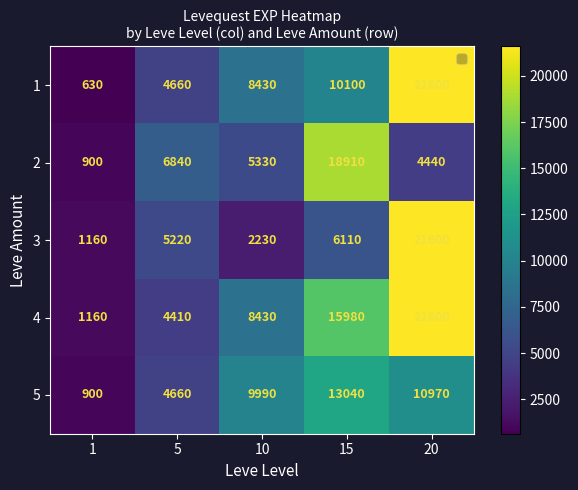

Reading left to right, extract all data points from this chart.

1: 1=630	5=4660	10=8430	15=10100	20=21600
2: 1=900	5=6840	10=5330	15=18910	20=4440
3: 1=1160	5=5220	10=2230	15=6110	20=21600
4: 1=1160	5=4410	10=8430	15=15980	20=21600
5: 1=900	5=4660	10=9990	15=13040	20=10970